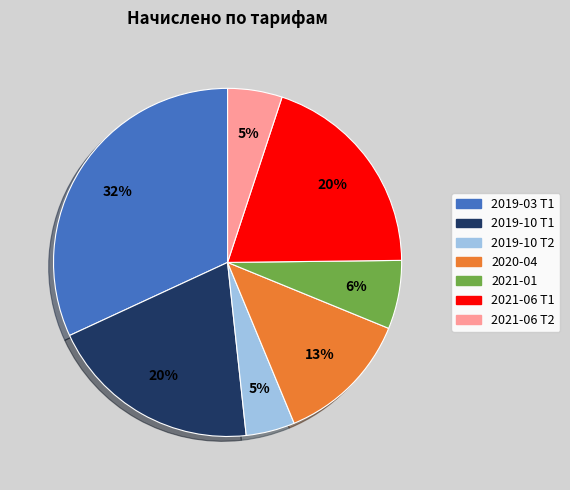

To the nearest percent, what percentage of the pie is 2019-03 Т1?

32%